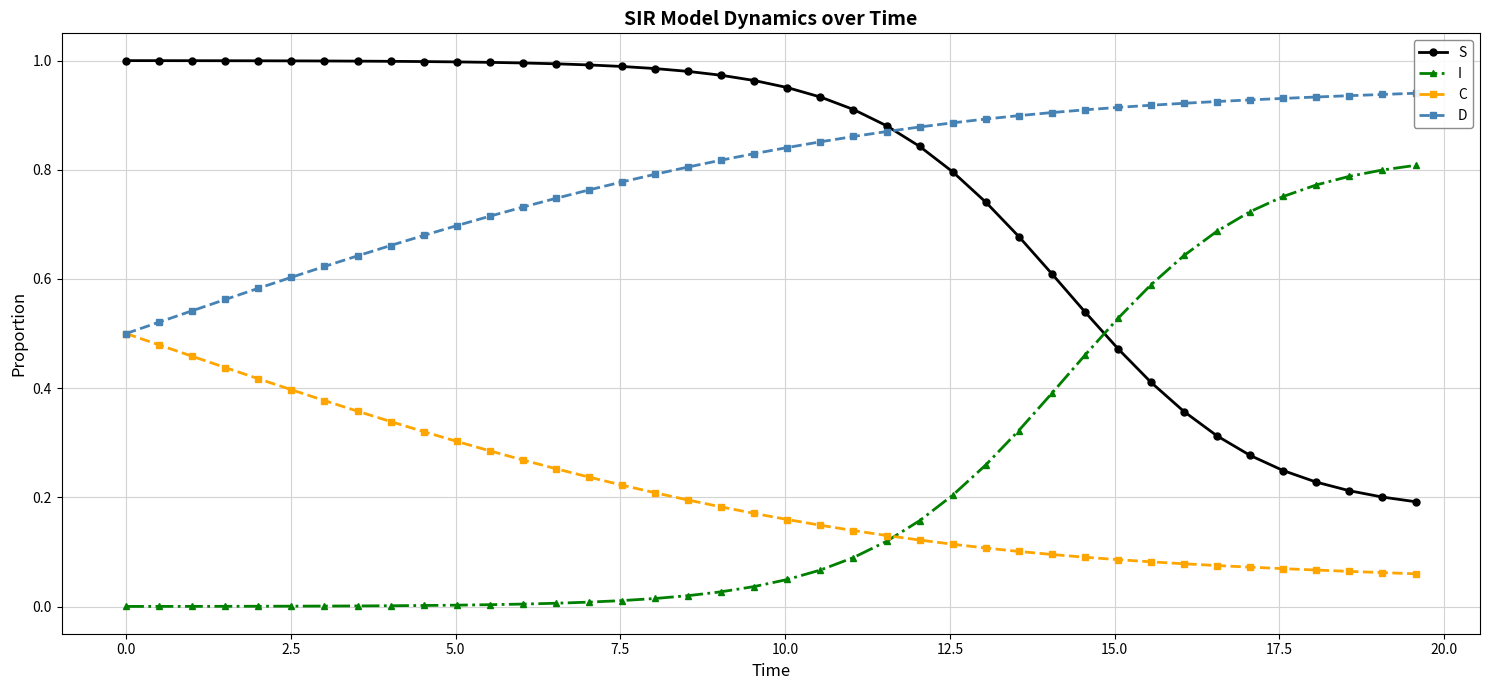

What is the difference between the highest and lowest values at 0.0?

1.0